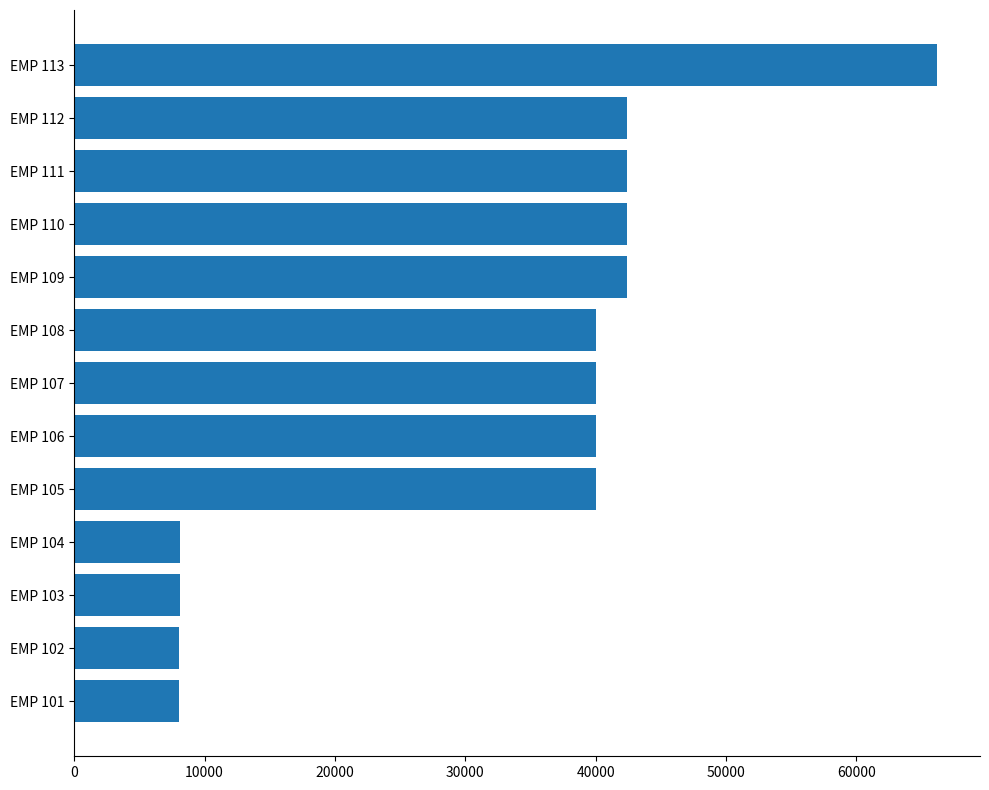

What is the average value?

32948.6